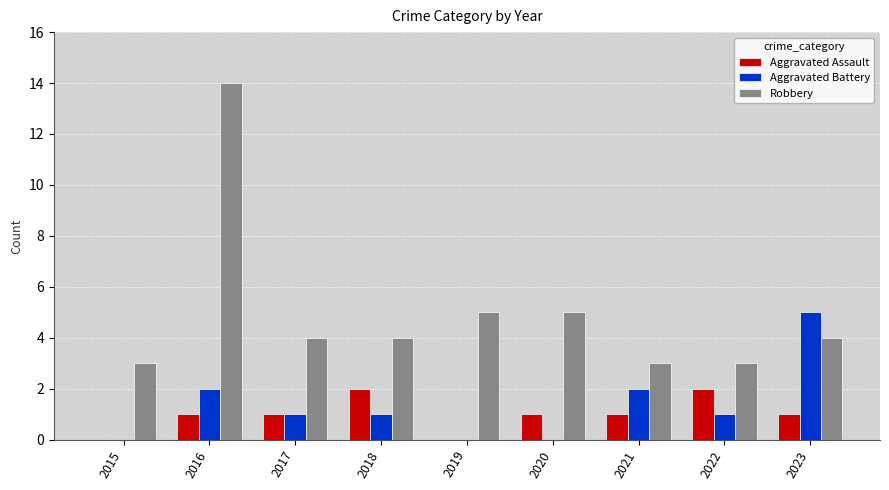

Reading left to right, what are all the values shown in this chart?

Aggravated Assault: 2015=0	2016=1	2017=1	2018=2	2019=0	2020=1	2021=1	2022=2	2023=1
Aggravated Battery: 2015=0	2016=2	2017=1	2018=1	2019=0	2020=0	2021=2	2022=1	2023=5
Robbery: 2015=3	2016=14	2017=4	2018=4	2019=5	2020=5	2021=3	2022=3	2023=4